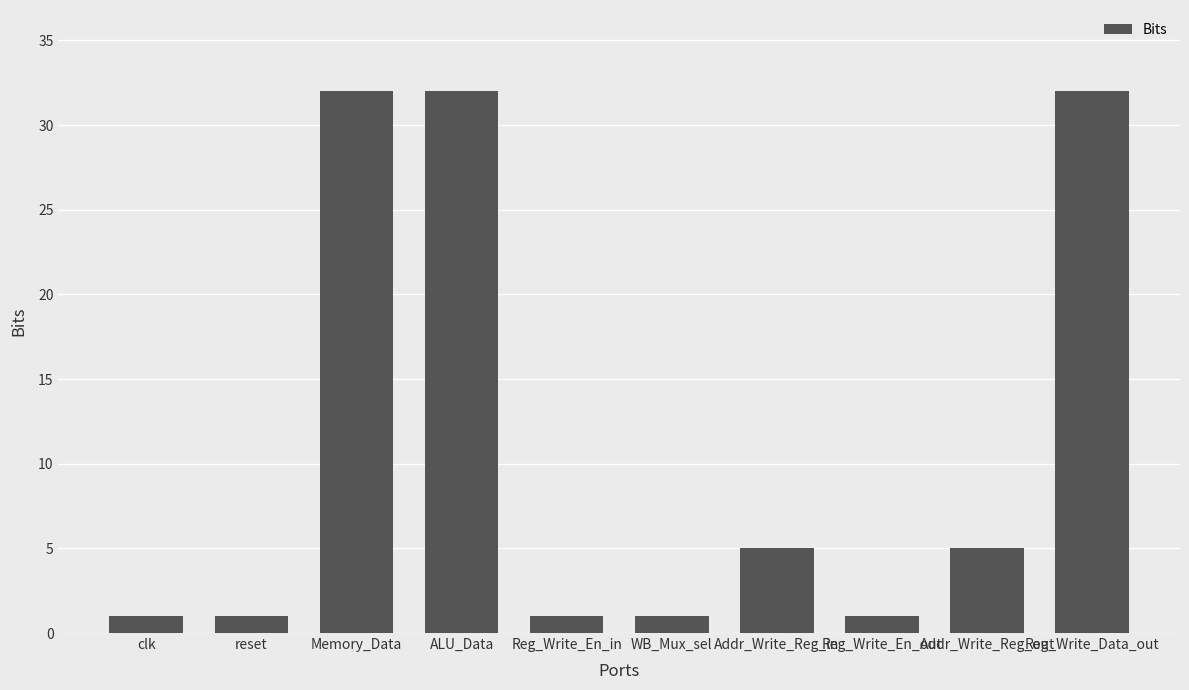

The value at Addr_Write_Reg_out is 9. True or false?

False